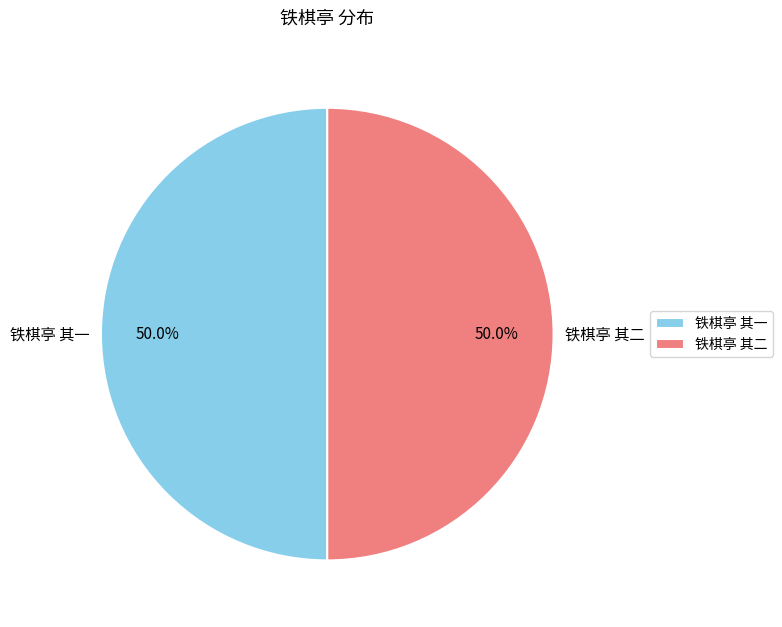

Do 铁棋亭 其二 and 铁棋亭 其一 together represent more than half of the pie?

Yes